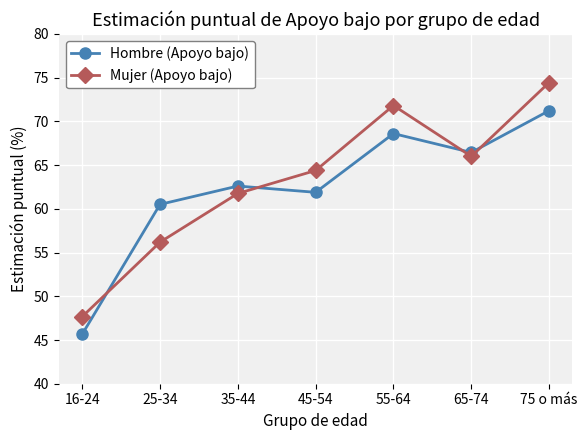

What is the label of the 4th point from the right?

45-54